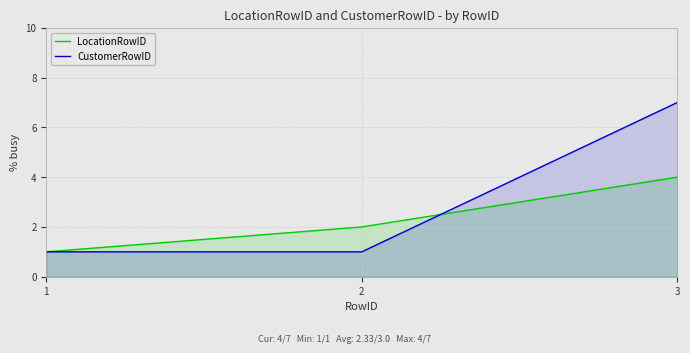

What is the minimum value for LocationRowID?

1